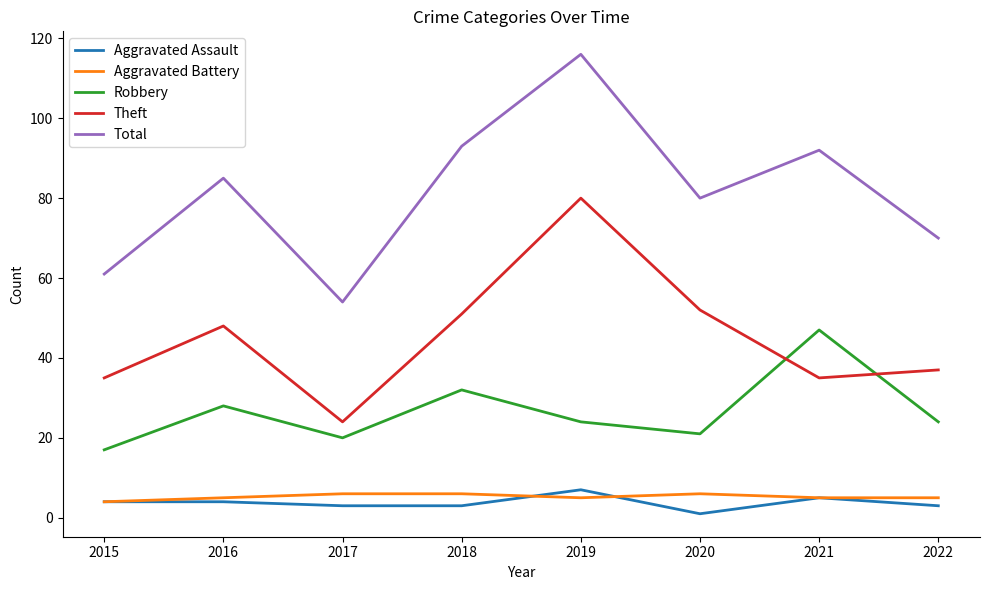

What is the maximum value shown in the chart?

116